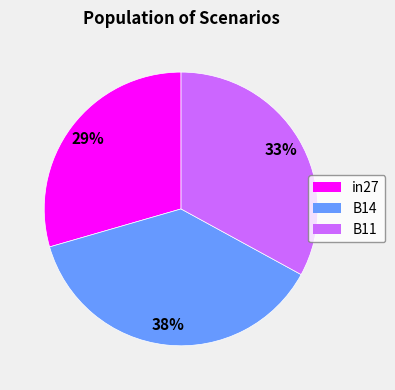

What is the smallest slice in the pie chart?

in27